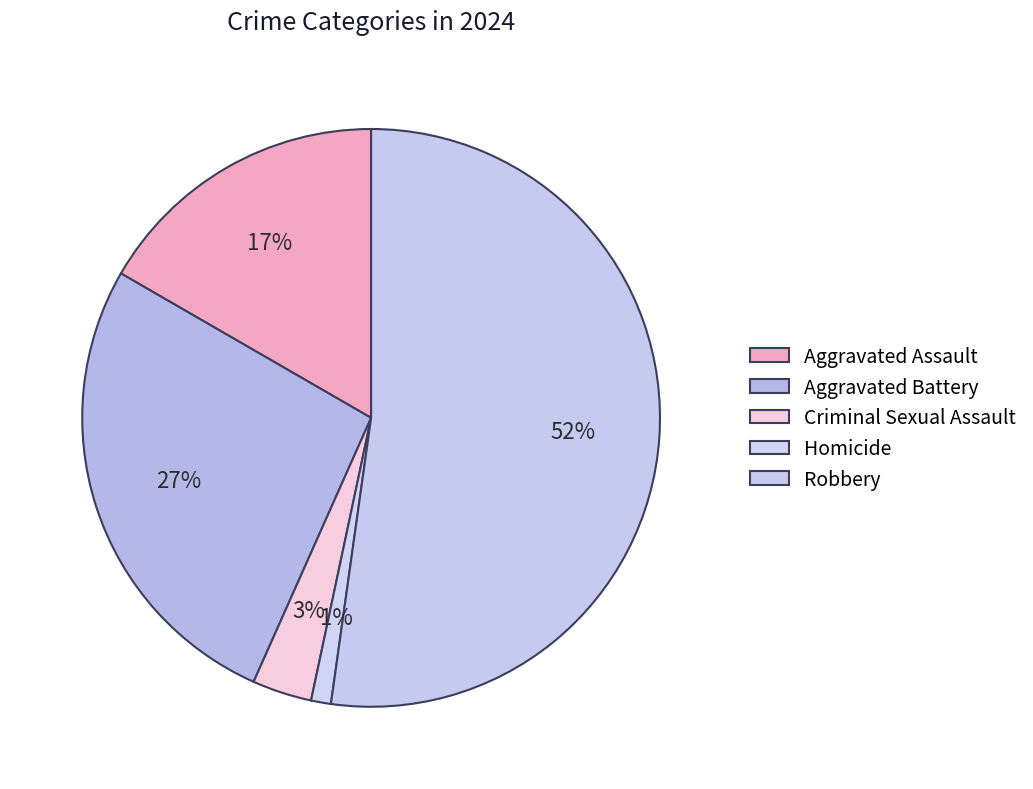

Is the sum of Robbery and Criminal Sexual Assault greater than half?

Yes